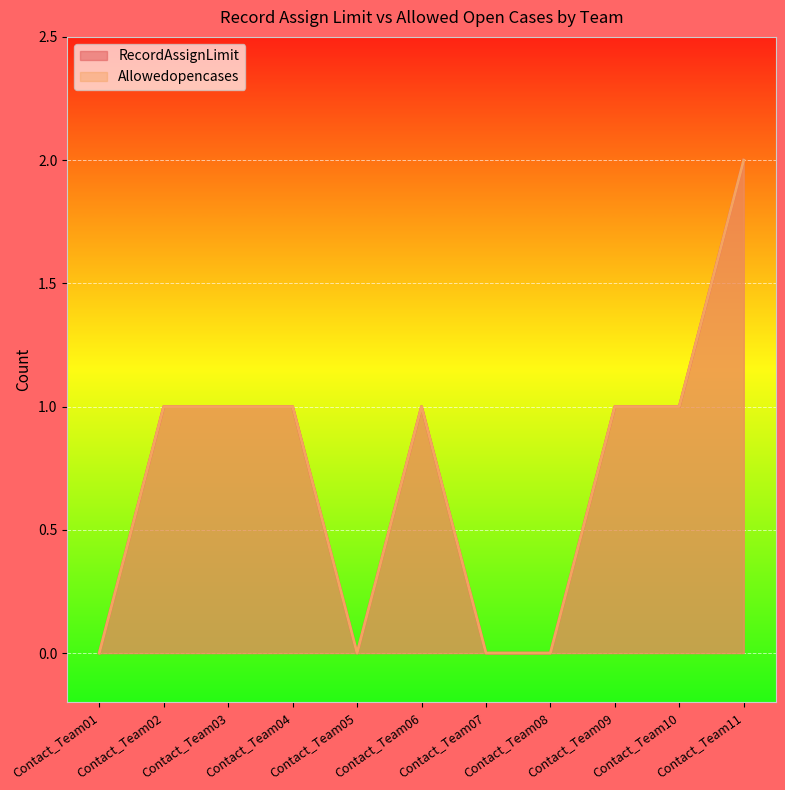

How many data points in RecordAssignLimit are less than 1?

4